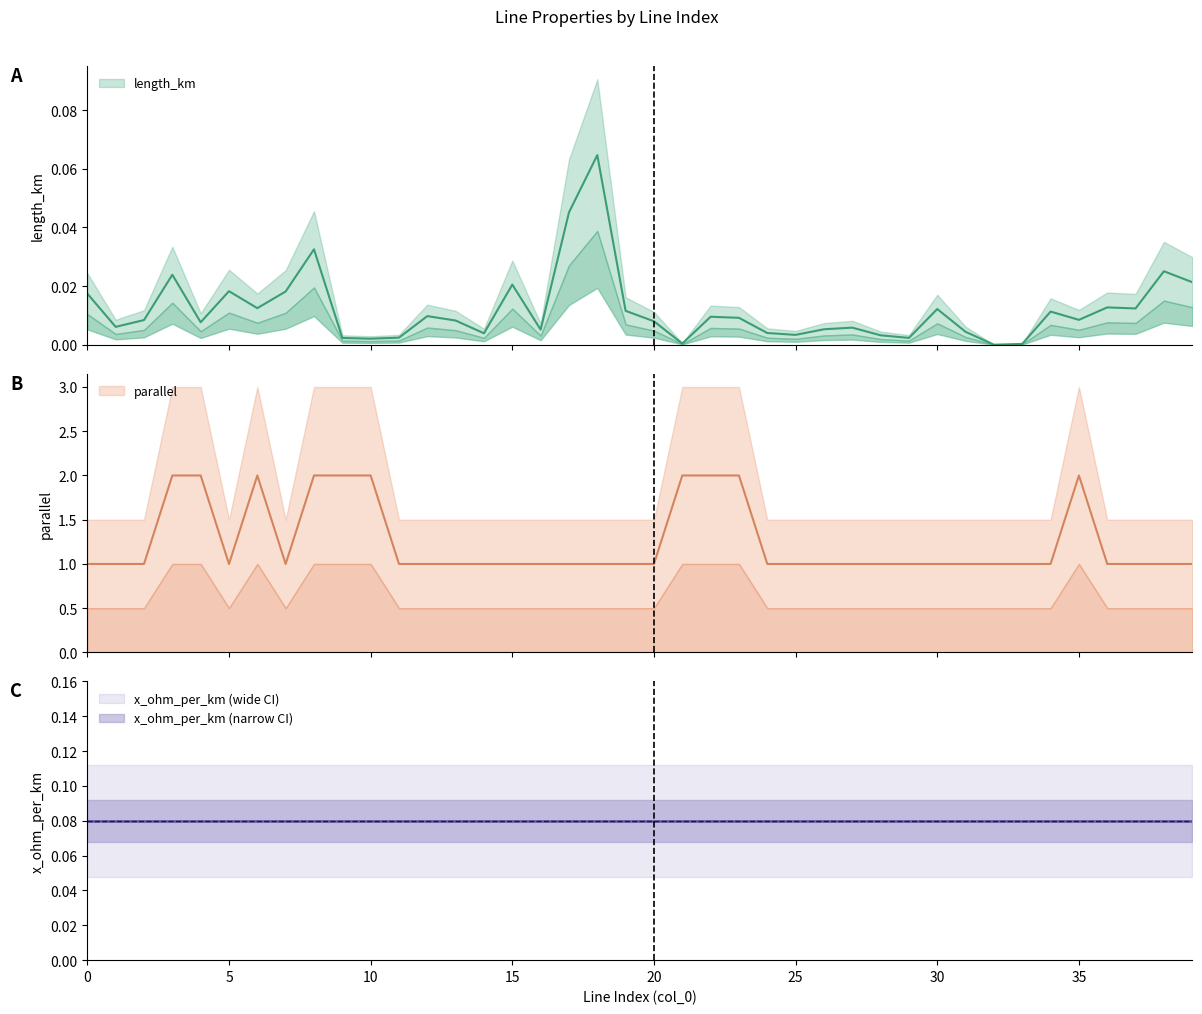

What is the maximum value for parallel?

2.0